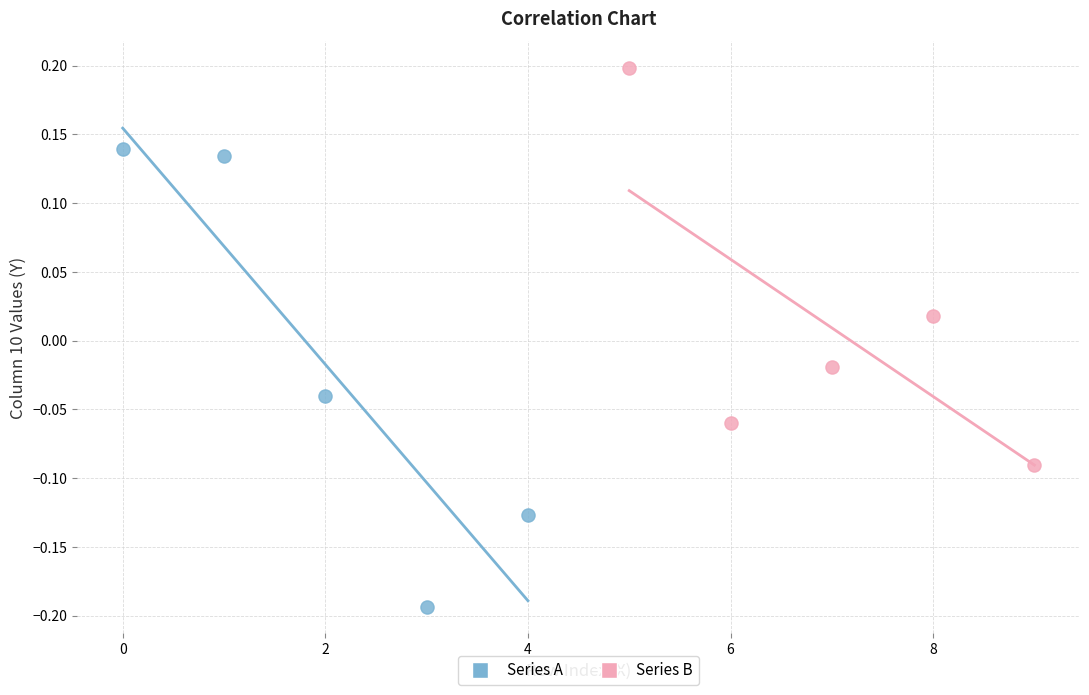

Which series contains the highest Y value?

Series B